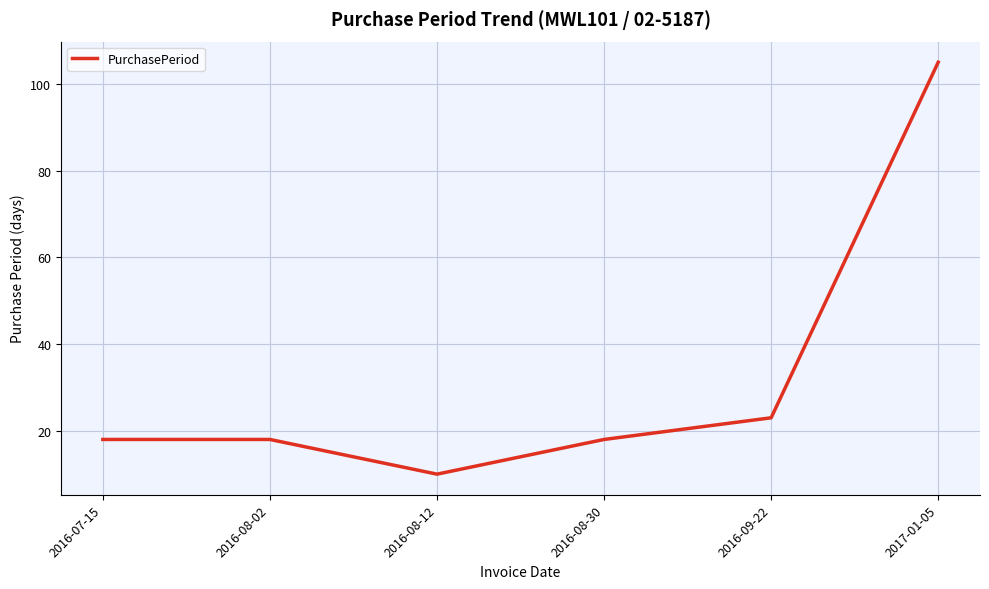

What is the ratio of the value at 2016-09-22 to the value at 2016-08-30?

1.3